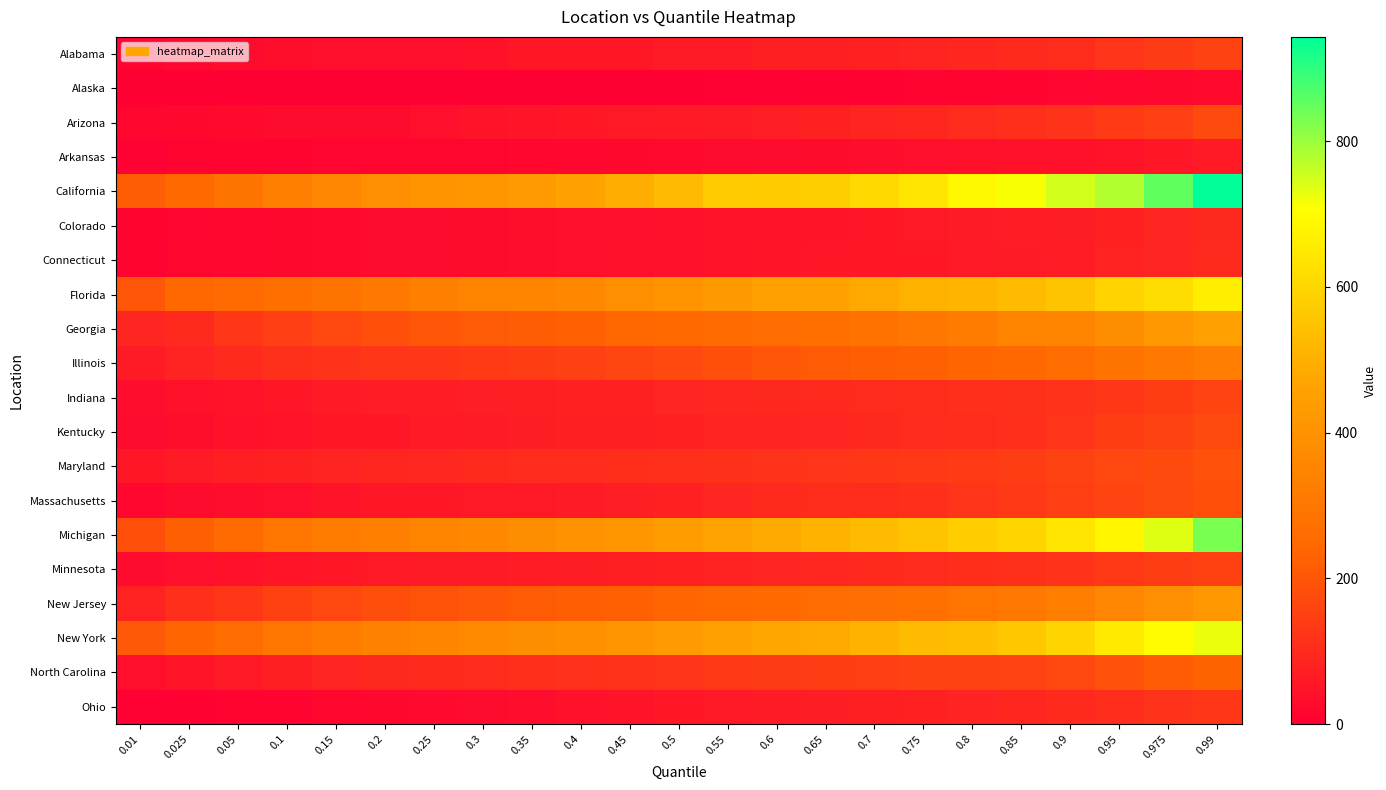

At how many categories does at least one series exceed 295?

20